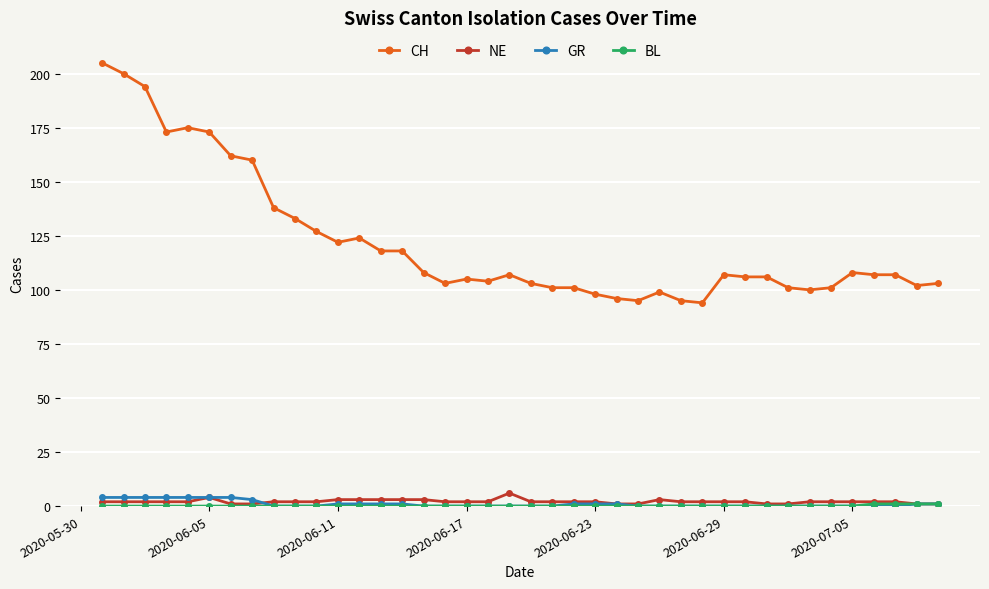

What is the value of the CH point at the 38th from the left?

107